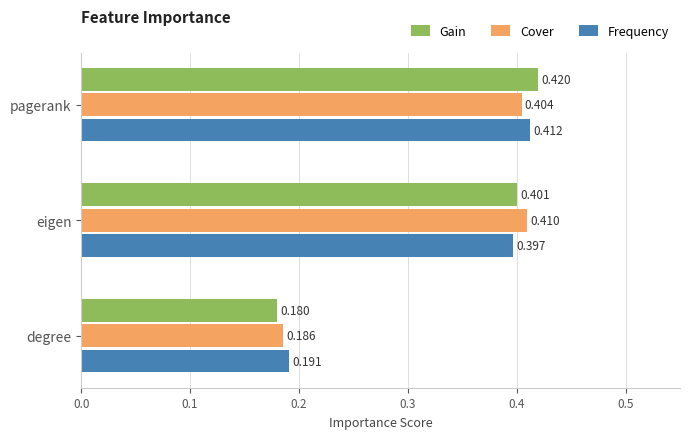

Which series has the widest spread of values?

Gain